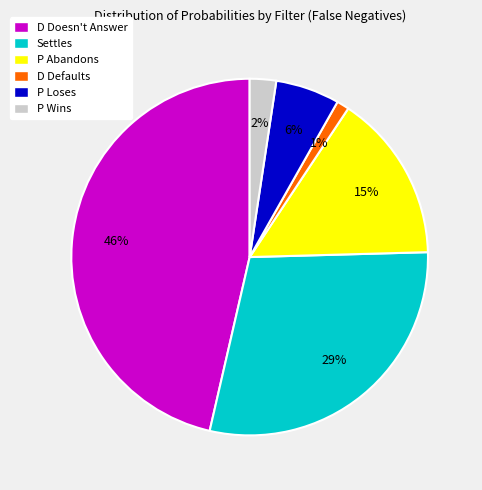

To the nearest percent, what portion does P Loses represent?

6%